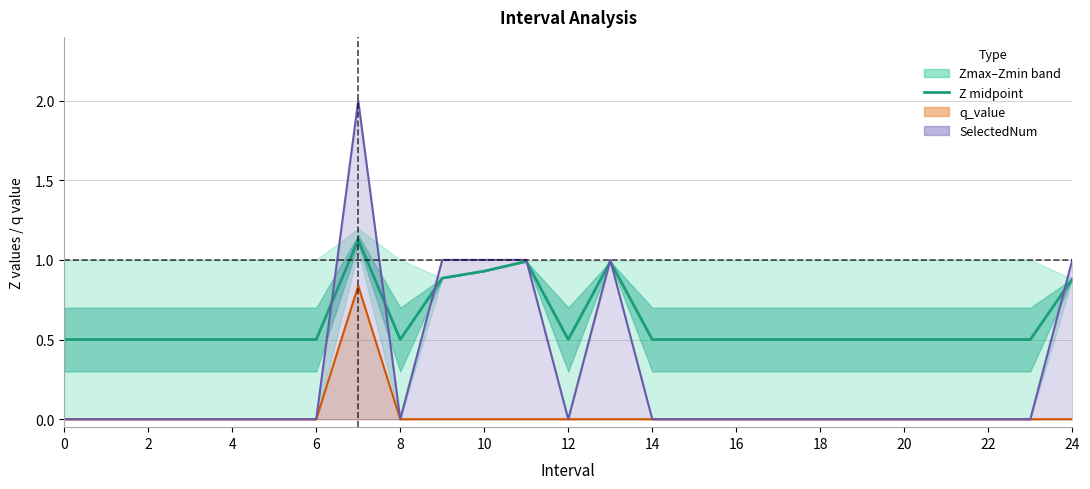

How many times do Z midpoint (estimate) and SelectedNum line cross each other?

7